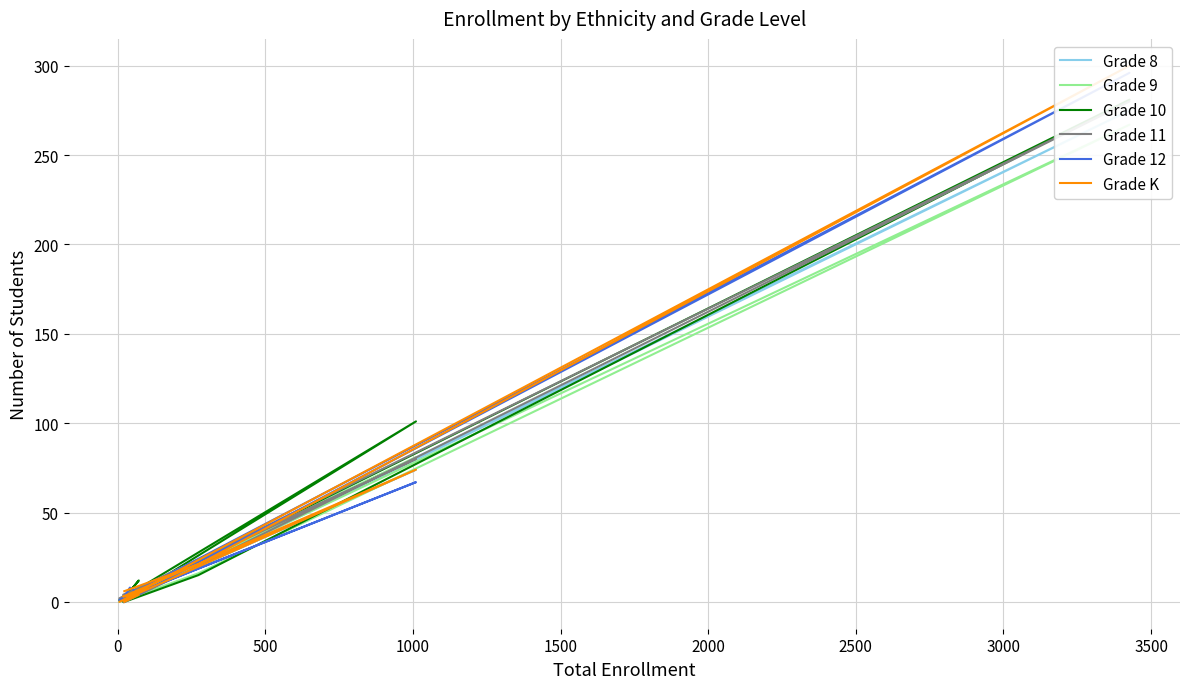

At which label is Grade 10 closest to 140?

1500